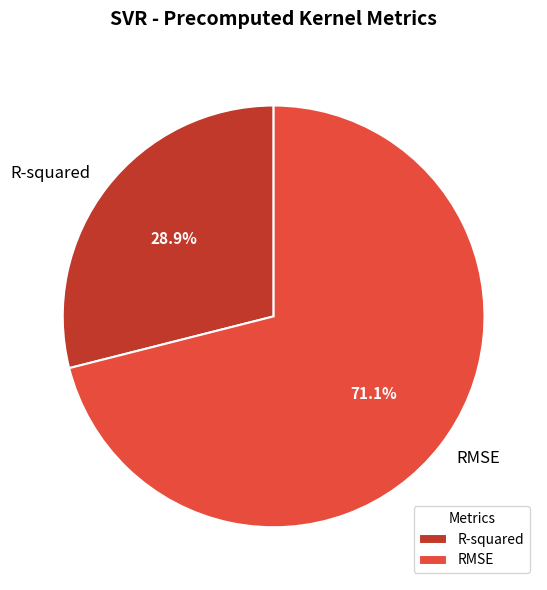

How many segments does this pie chart have?

2